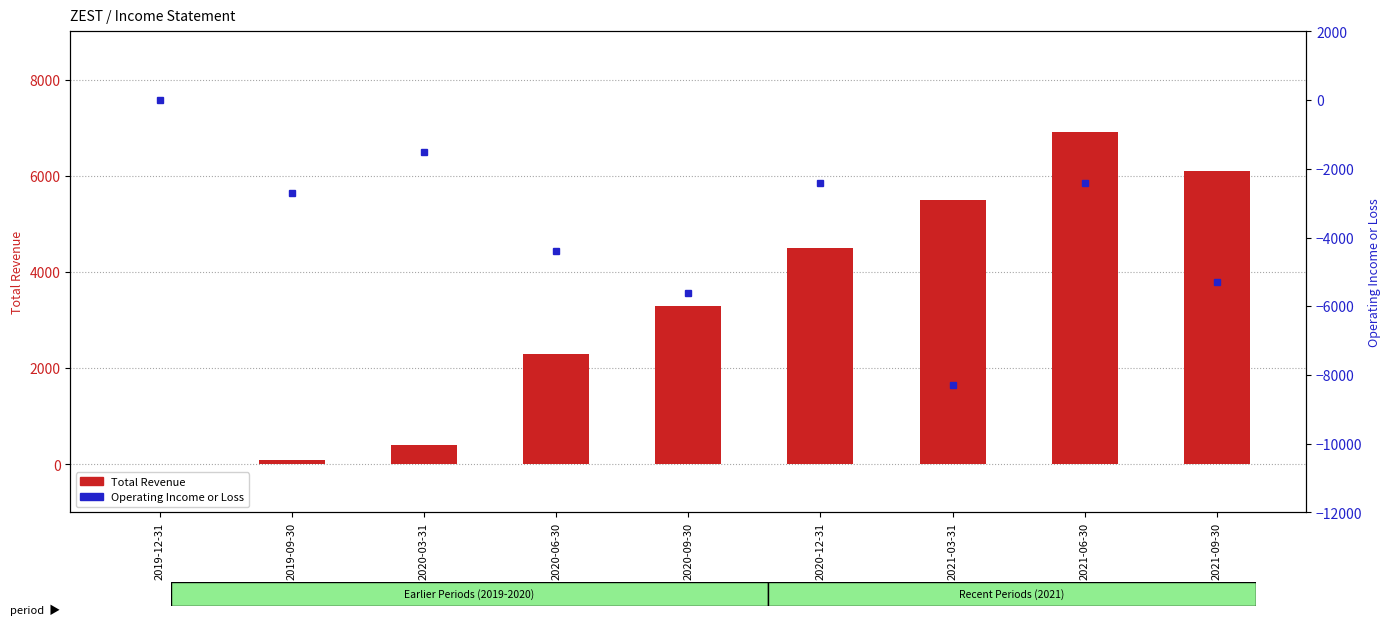

What is the total value across all series at 2019-09-30?

-2600